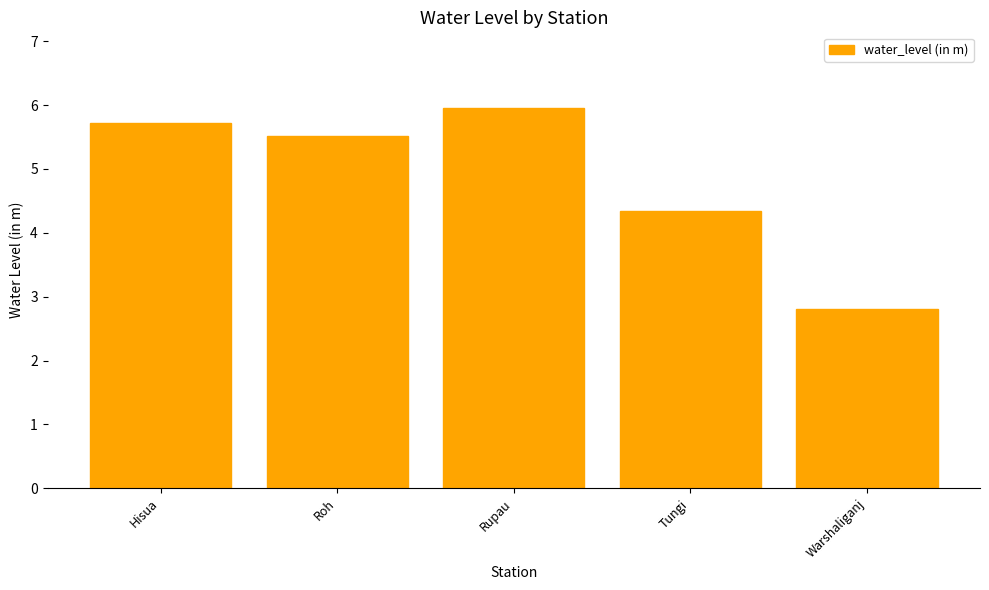

What is the label of the 2nd bar from the left?

Roh